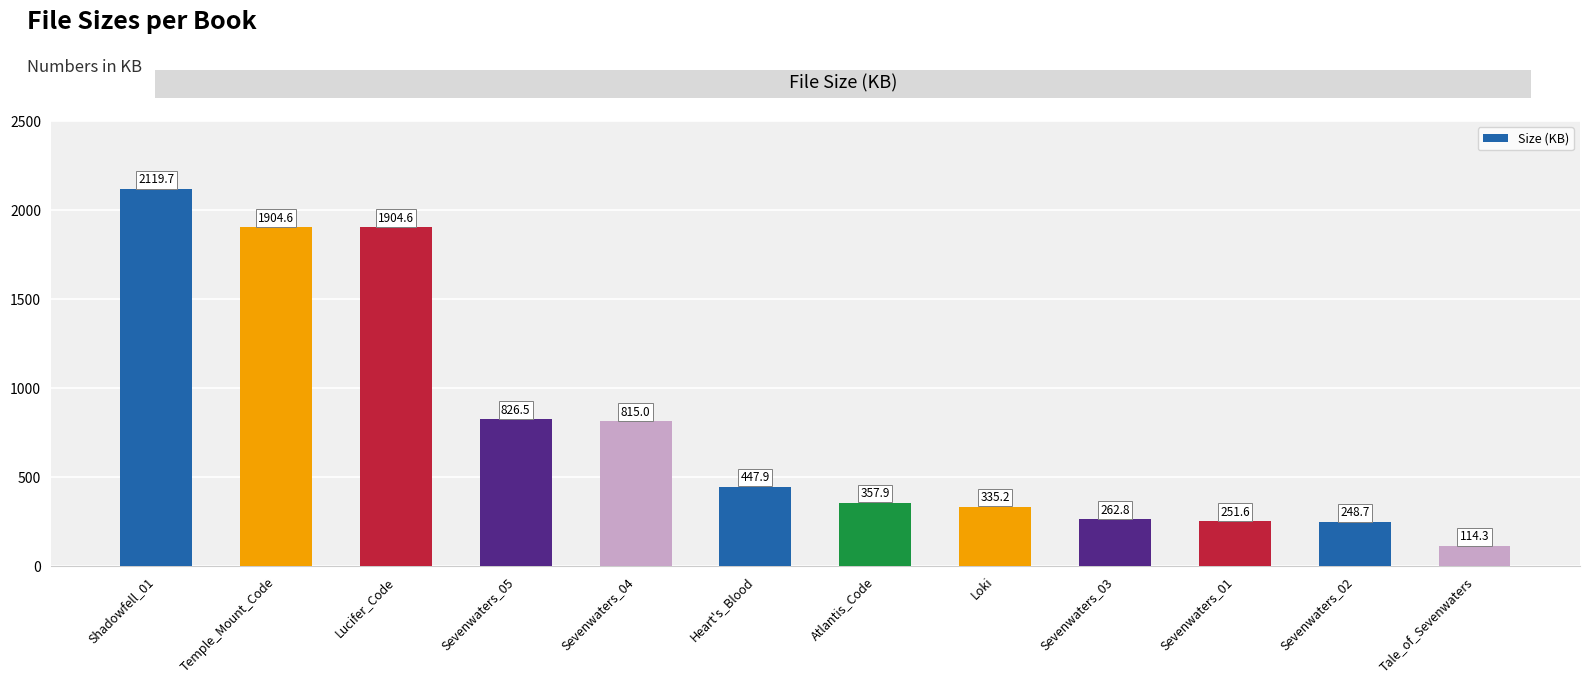

How many values exceed 447?

6